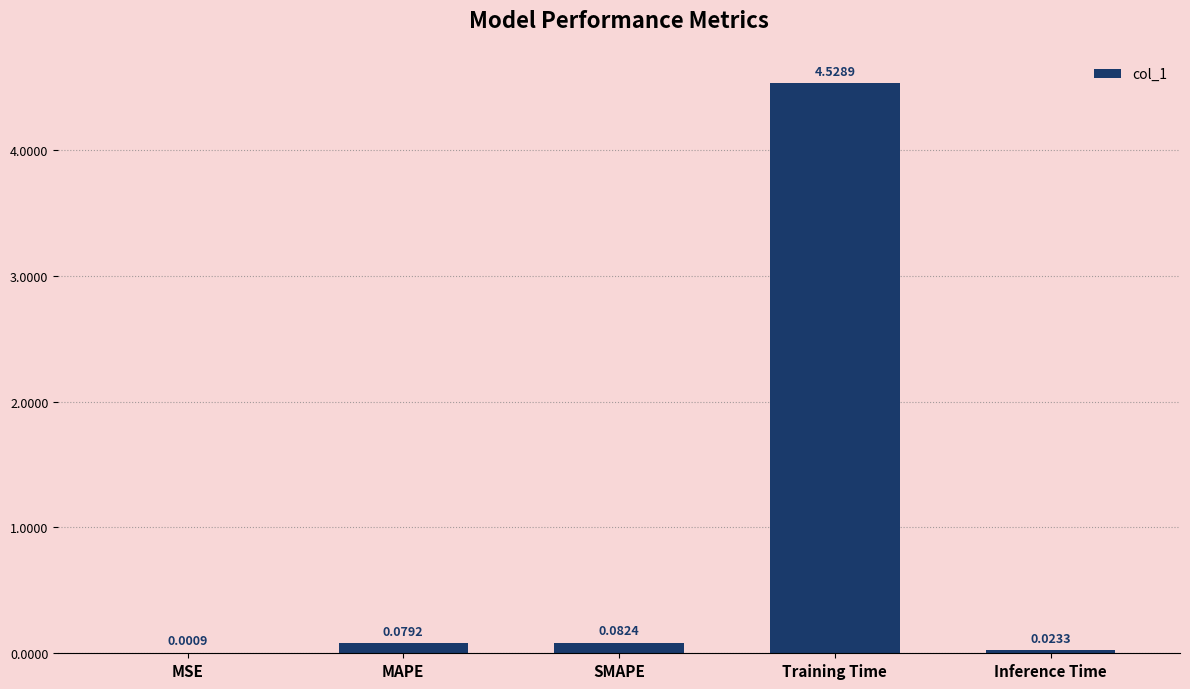

Is it true that the value at Training Time is 2.9?

False